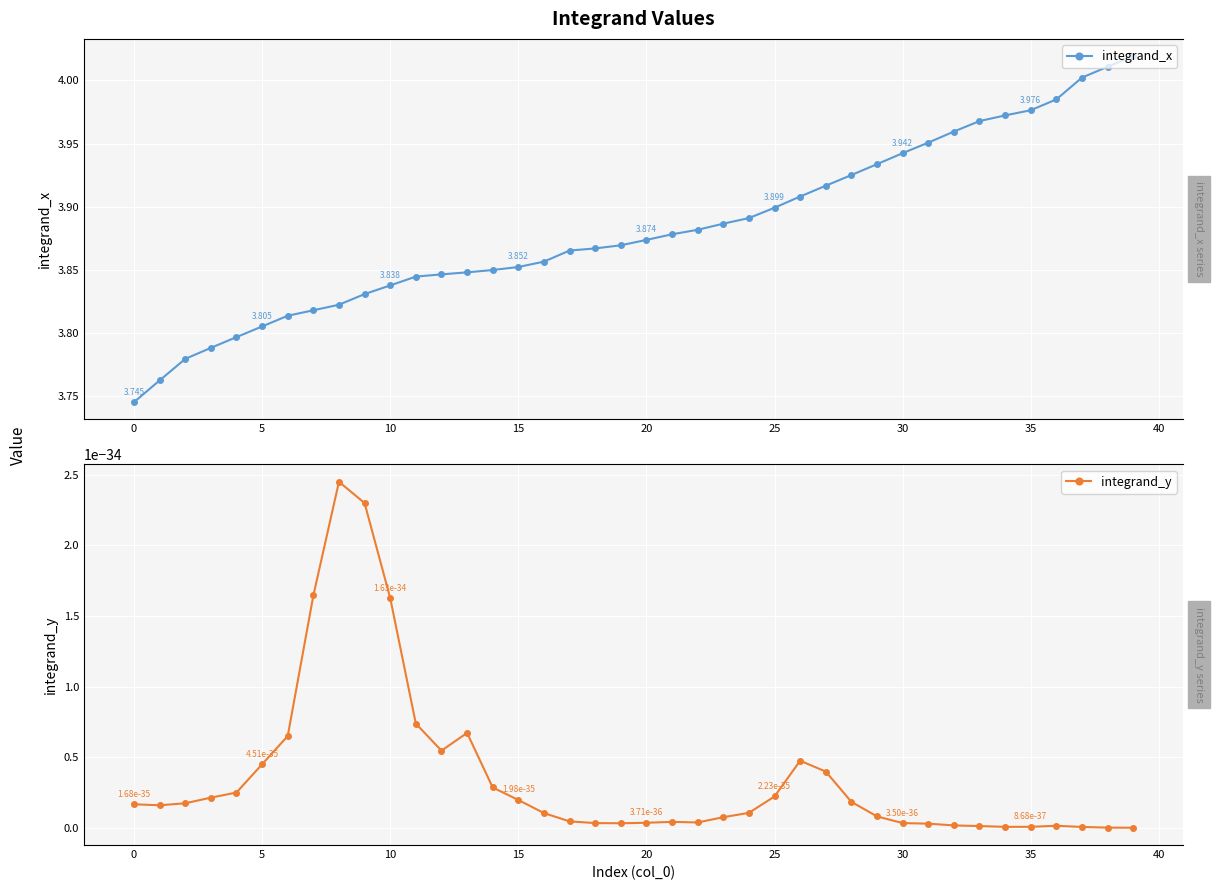

What is the greatest value displayed?

4.0